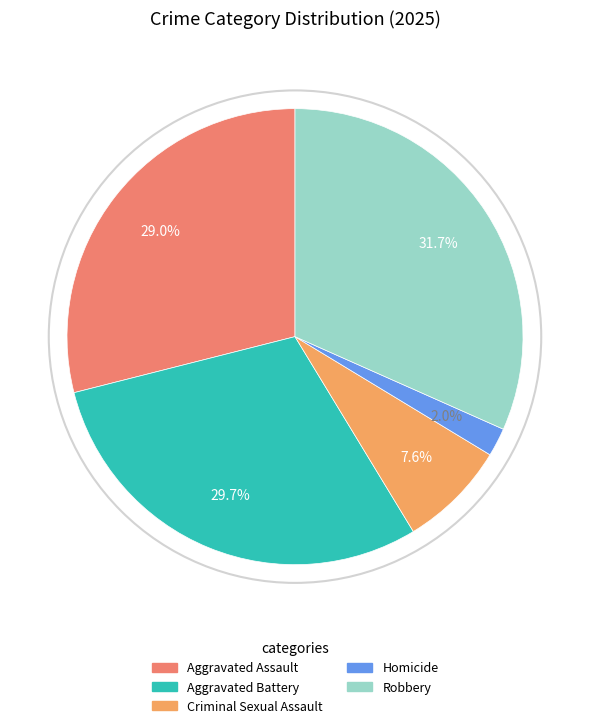

Is the sum of Robbery and Aggravated Assault greater than half?

Yes